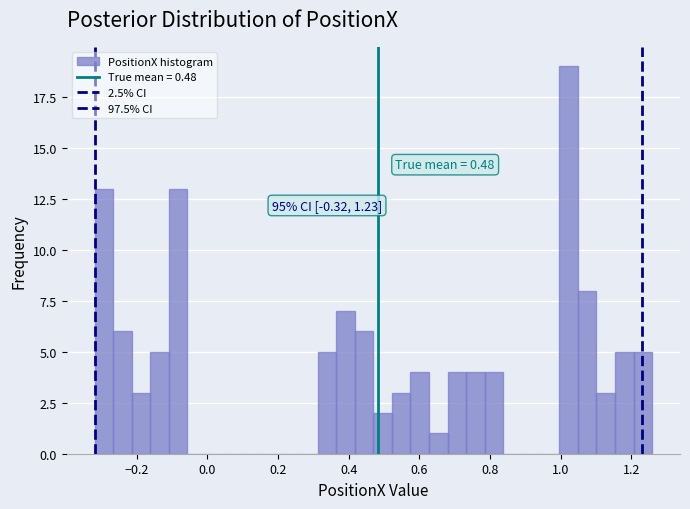

Around what value on the x-axis is the tallest bar? Give the approximate position of its centre, as read against the axis.

1.02